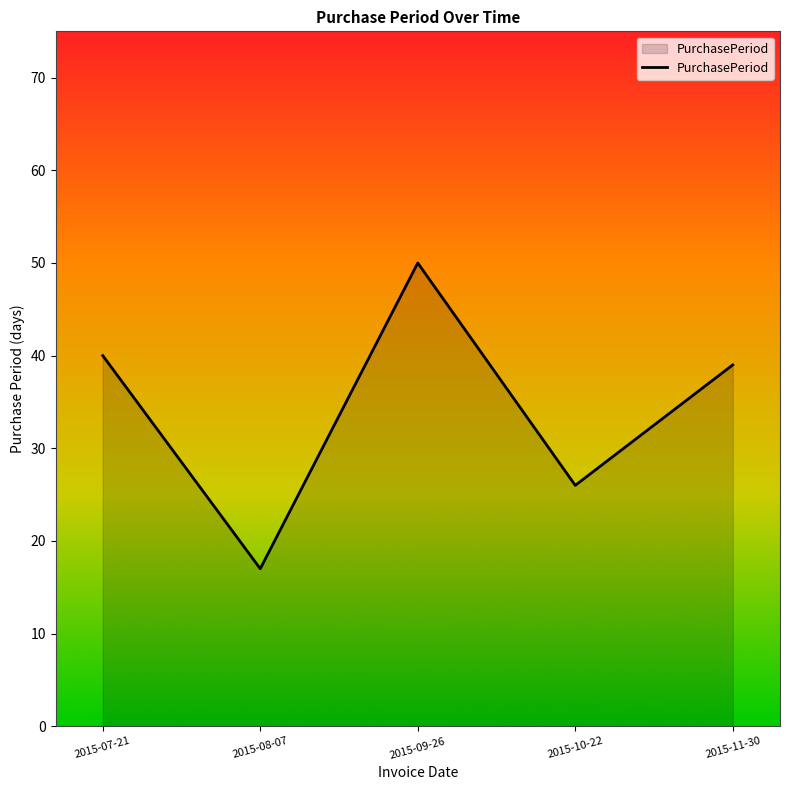

Reading left to right, list all the values displayed in this chart.

40	17	50	26	39